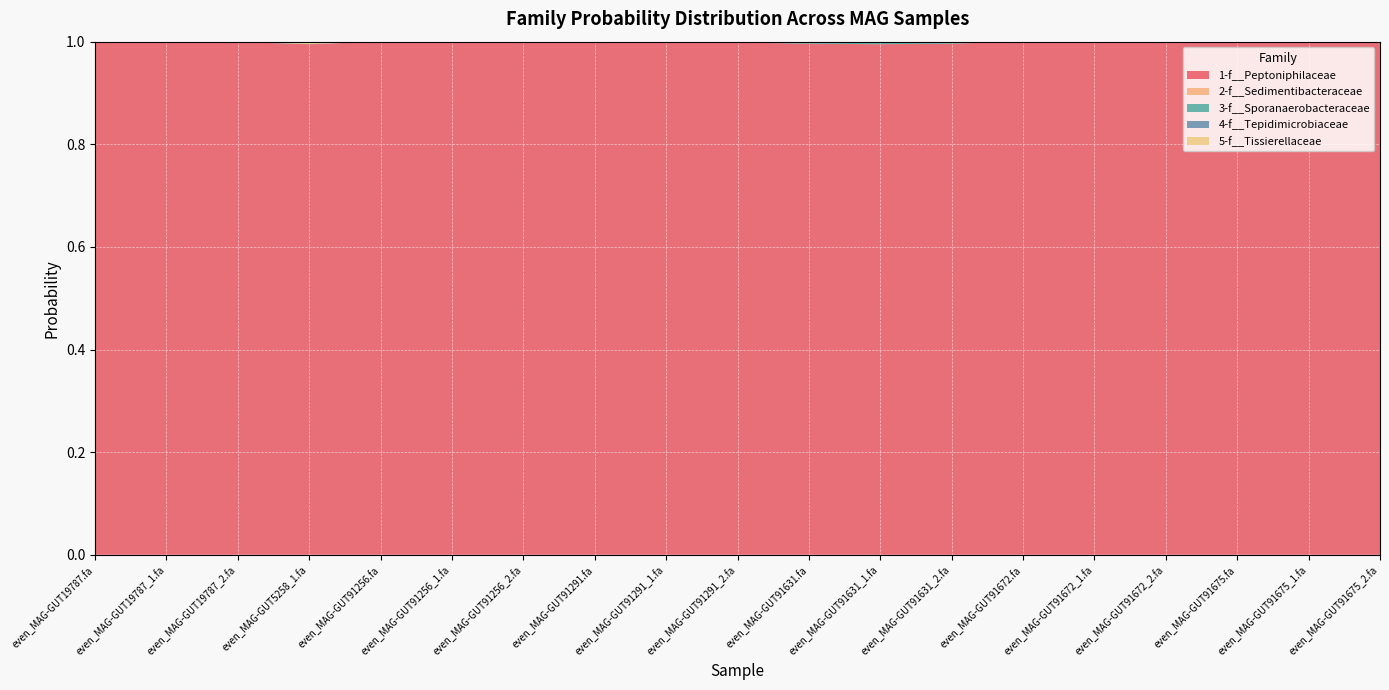

Reading left to right, list all the values displayed in this chart.

1-f__Peptoniphilaceae: even_MAG-GUT19787.fa=1.0	even_MAG-GUT19787_1.fa=1.0	even_MAG-GUT19787_2.fa=1.0	even_MAG-GUT5258_1.fa=1.0	even_MAG-GUT91256.fa=1.0	even_MAG-GUT91256_1.fa=1.0	even_MAG-GUT91256_2.fa=1.0	even_MAG-GUT91291.fa=1.0	even_MAG-GUT91291_1.fa=1.0	even_MAG-GUT91291_2.fa=1.0	even_MAG-GUT91631.fa=1.0	even_MAG-GUT91631_1.fa=1.0	even_MAG-GUT91631_2.fa=1.0	even_MAG-GUT91672.fa=1.0	even_MAG-GUT91672_1.fa=1.0	even_MAG-GUT91672_2.fa=1.0	even_MAG-GUT91675.fa=1.0	even_MAG-GUT91675_1.fa=1.0	even_MAG-GUT91675_2.fa=1.0
2-f__Sedimentibacteraceae: even_MAG-GUT19787.fa=0.0	even_MAG-GUT19787_1.fa=0.0	even_MAG-GUT19787_2.fa=0.0	even_MAG-GUT5258_1.fa=0.0	even_MAG-GUT91256.fa=0.0	even_MAG-GUT91256_1.fa=0.0	even_MAG-GUT91256_2.fa=0.0	even_MAG-GUT91291.fa=0.0	even_MAG-GUT91291_1.fa=0.0	even_MAG-GUT91291_2.fa=0.0	even_MAG-GUT91631.fa=0.0	even_MAG-GUT91631_1.fa=0.0	even_MAG-GUT91631_2.fa=0.0	even_MAG-GUT91672.fa=0.0	even_MAG-GUT91672_1.fa=0.0	even_MAG-GUT91672_2.fa=0.0	even_MAG-GUT91675.fa=0.0	even_MAG-GUT91675_1.fa=0.0	even_MAG-GUT91675_2.fa=0.0
3-f__Sporanaerobacteraceae: even_MAG-GUT19787.fa=0.0	even_MAG-GUT19787_1.fa=0.0	even_MAG-GUT19787_2.fa=0.0	even_MAG-GUT5258_1.fa=0.0	even_MAG-GUT91256.fa=0.0	even_MAG-GUT91256_1.fa=0.0	even_MAG-GUT91256_2.fa=0.0	even_MAG-GUT91291.fa=0.0	even_MAG-GUT91291_1.fa=0.0	even_MAG-GUT91291_2.fa=0.0	even_MAG-GUT91631.fa=0.0	even_MAG-GUT91631_1.fa=0.0	even_MAG-GUT91631_2.fa=0.0	even_MAG-GUT91672.fa=0.0	even_MAG-GUT91672_1.fa=0.0	even_MAG-GUT91672_2.fa=0.0	even_MAG-GUT91675.fa=0.0	even_MAG-GUT91675_1.fa=0.0	even_MAG-GUT91675_2.fa=0.0
4-f__Tepidimicrobiaceae: even_MAG-GUT19787.fa=0.0	even_MAG-GUT19787_1.fa=0.0	even_MAG-GUT19787_2.fa=0.0	even_MAG-GUT5258_1.fa=0.0	even_MAG-GUT91256.fa=0.0	even_MAG-GUT91256_1.fa=0.0	even_MAG-GUT91256_2.fa=0.0	even_MAG-GUT91291.fa=0.0	even_MAG-GUT91291_1.fa=0.0	even_MAG-GUT91291_2.fa=0.0	even_MAG-GUT91631.fa=0.0	even_MAG-GUT91631_1.fa=0.0	even_MAG-GUT91631_2.fa=0.0	even_MAG-GUT91672.fa=0.0	even_MAG-GUT91672_1.fa=0.0	even_MAG-GUT91672_2.fa=0.0	even_MAG-GUT91675.fa=0.0	even_MAG-GUT91675_1.fa=0.0	even_MAG-GUT91675_2.fa=0.0
5-f__Tissierellaceae: even_MAG-GUT19787.fa=0.0	even_MAG-GUT19787_1.fa=0.0	even_MAG-GUT19787_2.fa=0.0	even_MAG-GUT5258_1.fa=0.0	even_MAG-GUT91256.fa=0.0	even_MAG-GUT91256_1.fa=0.0	even_MAG-GUT91256_2.fa=0.0	even_MAG-GUT91291.fa=0.0	even_MAG-GUT91291_1.fa=0.0	even_MAG-GUT91291_2.fa=0.0	even_MAG-GUT91631.fa=0.0	even_MAG-GUT91631_1.fa=0.0	even_MAG-GUT91631_2.fa=0.0	even_MAG-GUT91672.fa=0.0	even_MAG-GUT91672_1.fa=0.0	even_MAG-GUT91672_2.fa=0.0	even_MAG-GUT91675.fa=0.0	even_MAG-GUT91675_1.fa=0.0	even_MAG-GUT91675_2.fa=0.0